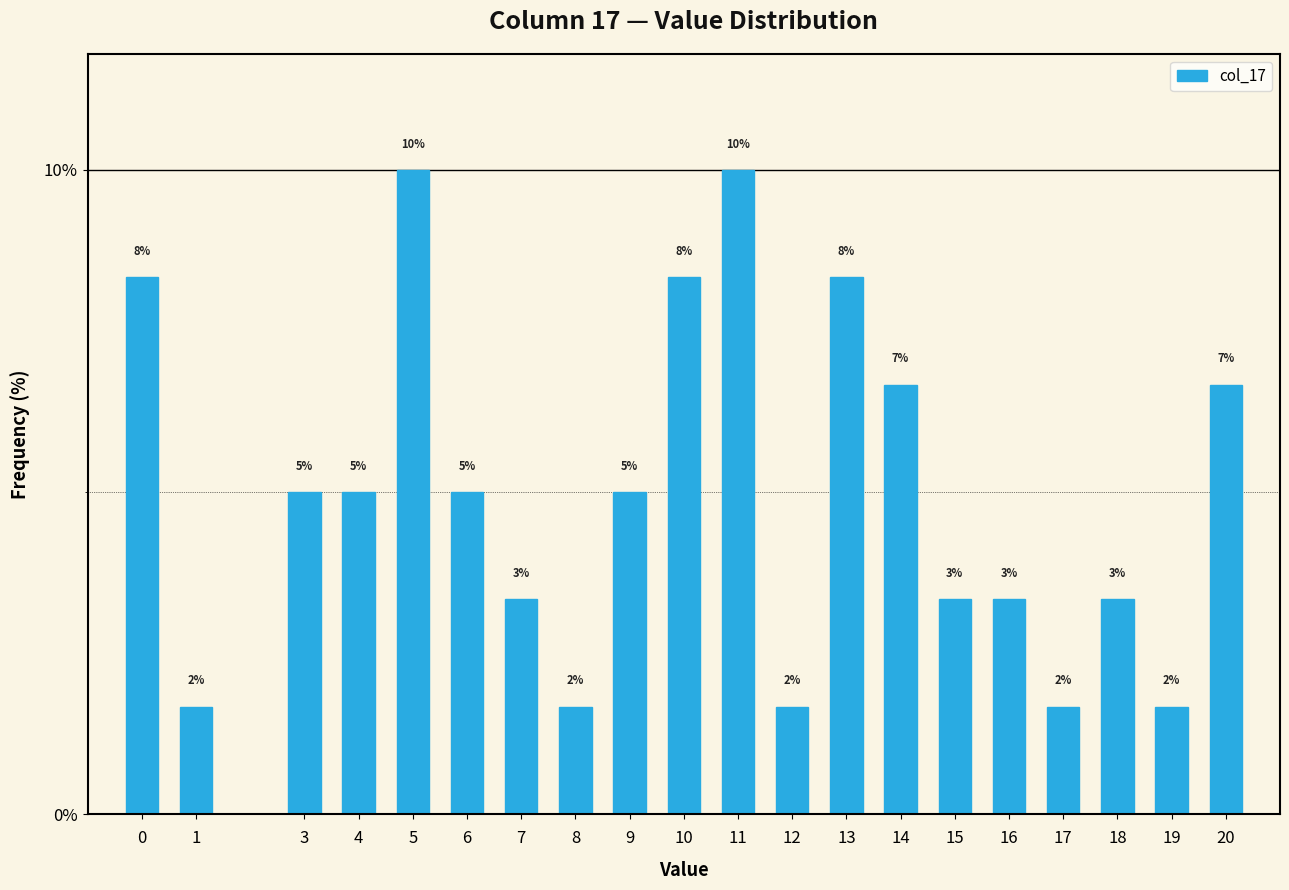

How many bars are there in total?

20